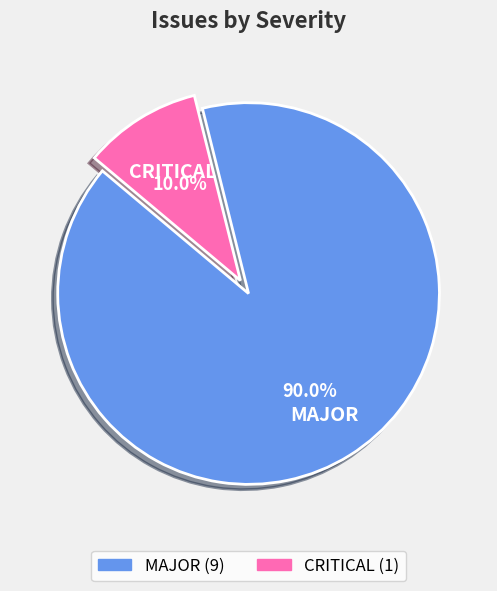

Is CRITICAL the majority of the pie?

No